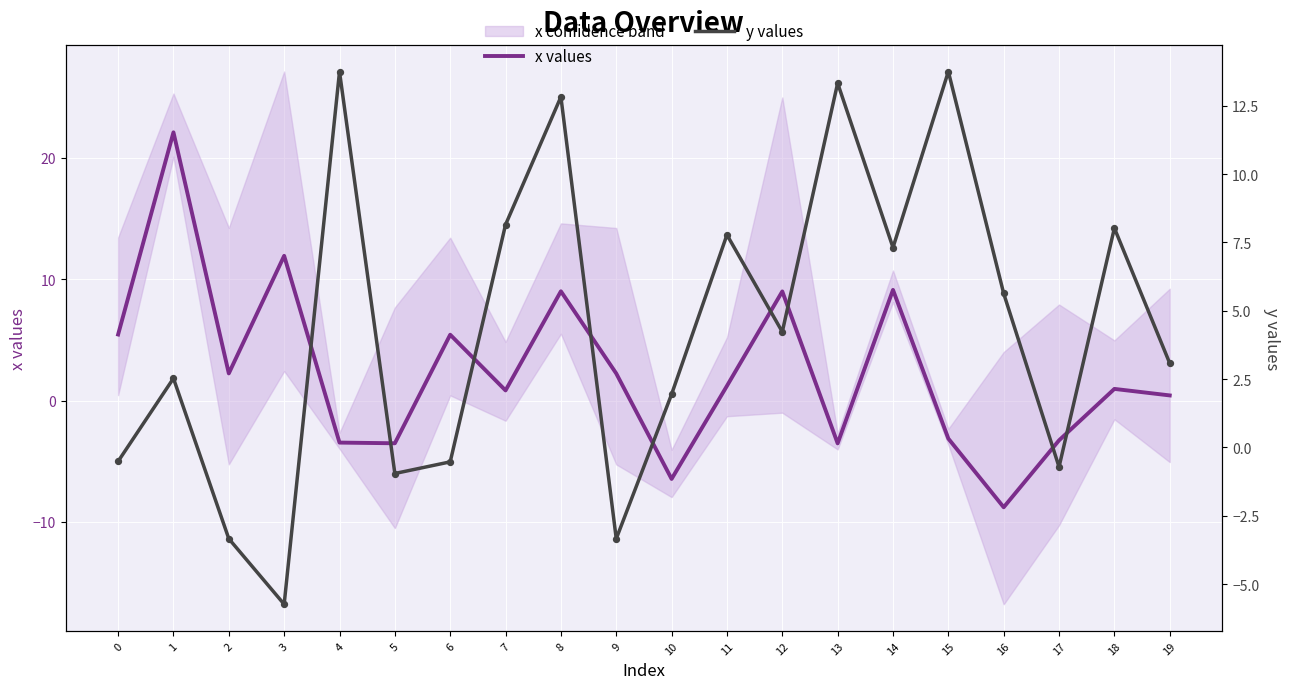

Which series has the largest total across all categories?

y values